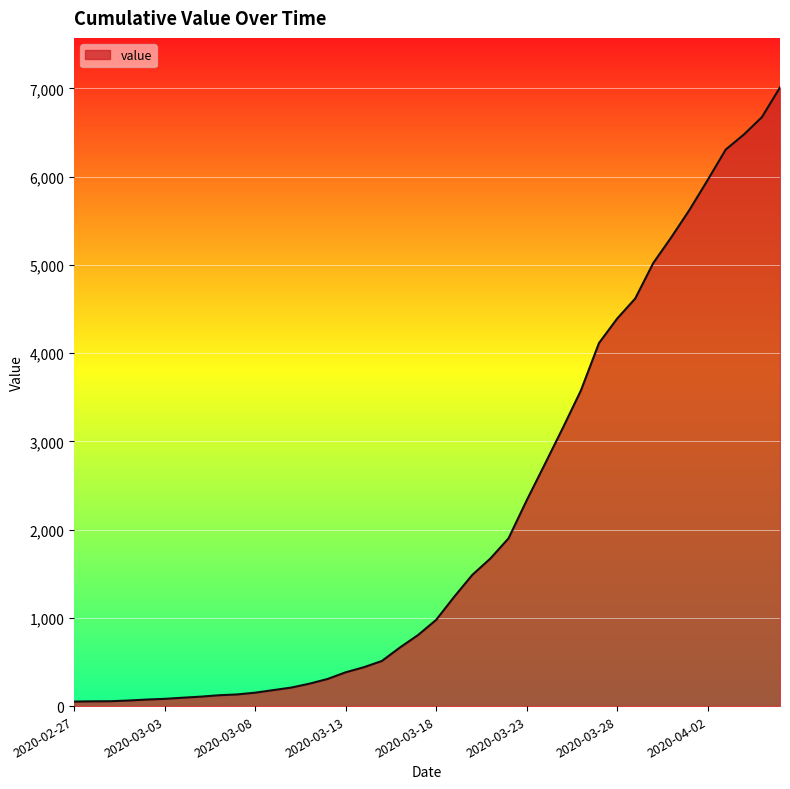

What is the greatest value displayed?

7012